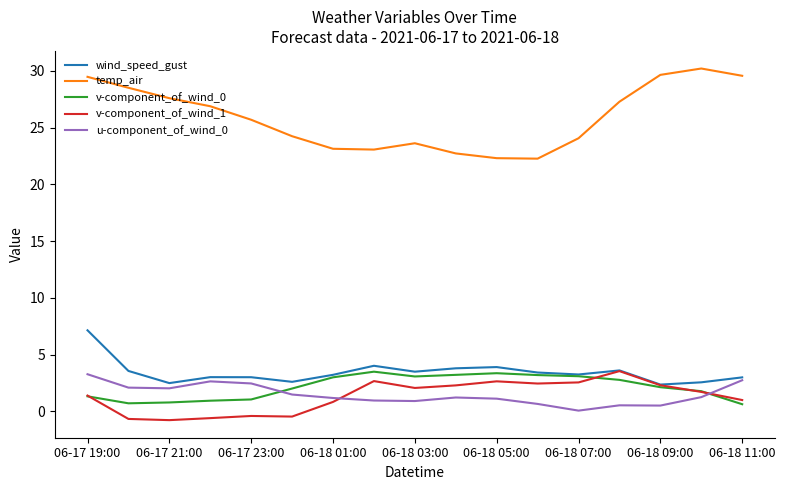

What is the maximum value shown in the chart?

30.2